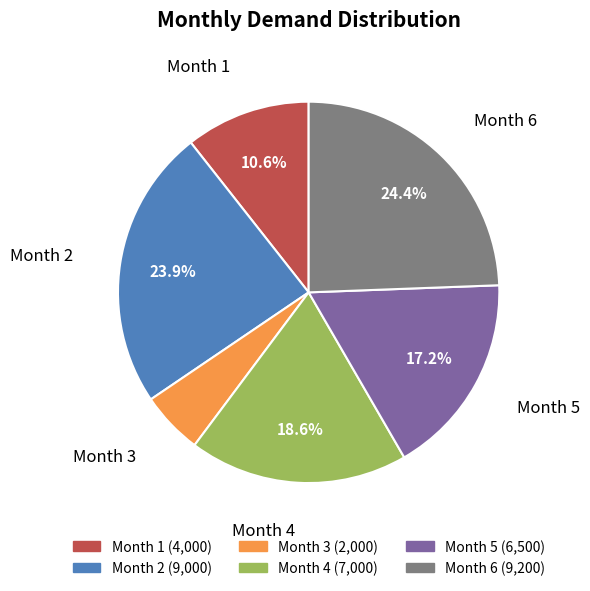

Rank the categories by value from lowest to highest.

Month 3, Month 1, Month 5, Month 4, Month 2, Month 6